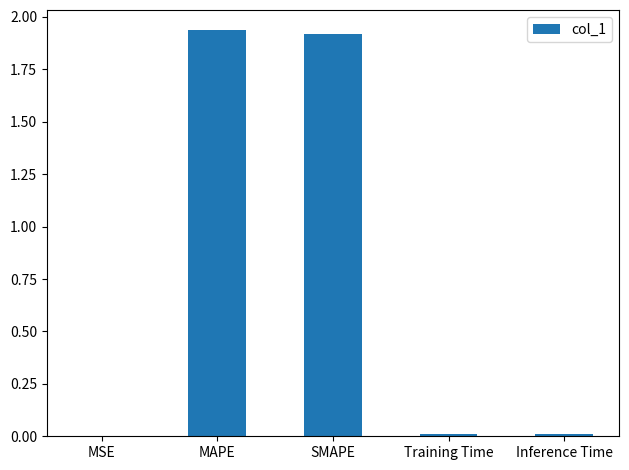

What is the sum of all values?

3.9